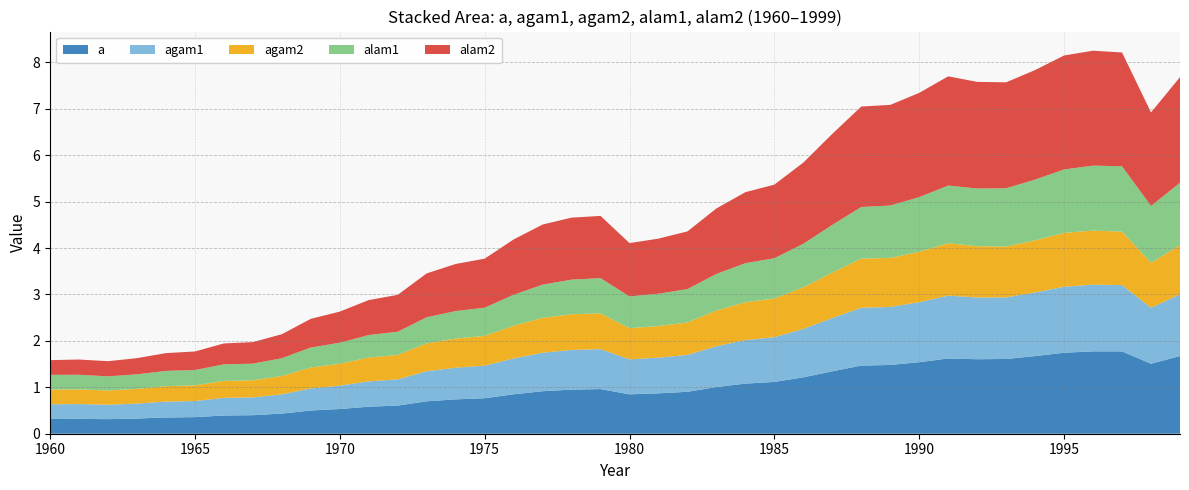

Reading left to right, what are all the values shown in this chart?

a: 0.3	0.3	0.3	0.3	0.3	0.4	0.4	0.4	0.4	0.5	0.5	0.6	0.6	0.7	0.7	0.8	0.8	0.9	0.9	1.0	0.8	0.9	0.9	1.0	1.1	1.1	1.2	1.3	1.5	1.5	1.5	1.6	1.6	1.6	1.7	1.7	1.8	1.8	1.5	1.7
agam1: 0.3	0.3	0.3	0.3	0.3	0.3	0.4	0.4	0.4	0.5	0.5	0.5	0.6	0.6	0.7	0.7	0.8	0.8	0.9	0.9	0.8	0.8	0.8	0.9	0.9	1.0	1.0	1.1	1.2	1.2	1.3	1.4	1.3	1.3	1.4	1.4	1.4	1.4	1.2	1.3
agam2: 0.3	0.3	0.3	0.3	0.3	0.3	0.4	0.4	0.4	0.5	0.5	0.5	0.5	0.6	0.6	0.6	0.7	0.8	0.8	0.8	0.7	0.7	0.7	0.8	0.8	0.8	0.9	1.0	1.1	1.1	1.1	1.1	1.1	1.1	1.1	1.2	1.2	1.2	1.0	1.1
alam1: 0.3	0.3	0.3	0.3	0.3	0.3	0.4	0.4	0.4	0.4	0.5	0.5	0.5	0.6	0.6	0.6	0.7	0.7	0.7	0.8	0.7	0.7	0.7	0.8	0.8	0.9	0.9	1.0	1.1	1.1	1.2	1.2	1.2	1.3	1.3	1.4	1.4	1.4	1.2	1.3
alam2: 0.3	0.3	0.3	0.3	0.4	0.4	0.5	0.5	0.5	0.6	0.7	0.8	0.8	0.9	1.0	1.1	1.2	1.3	1.3	1.3	1.1	1.2	1.2	1.4	1.5	1.6	1.7	2.0	2.2	2.2	2.2	2.4	2.3	2.3	2.4	2.5	2.5	2.5	2.0	2.3